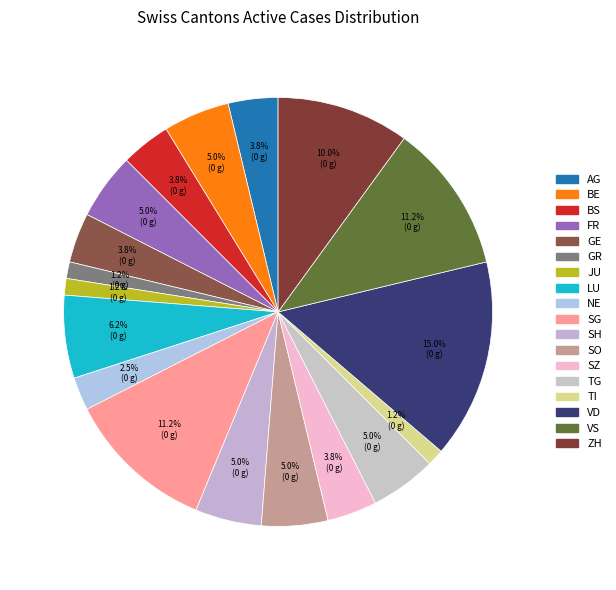

How many slices are in this pie chart?

18